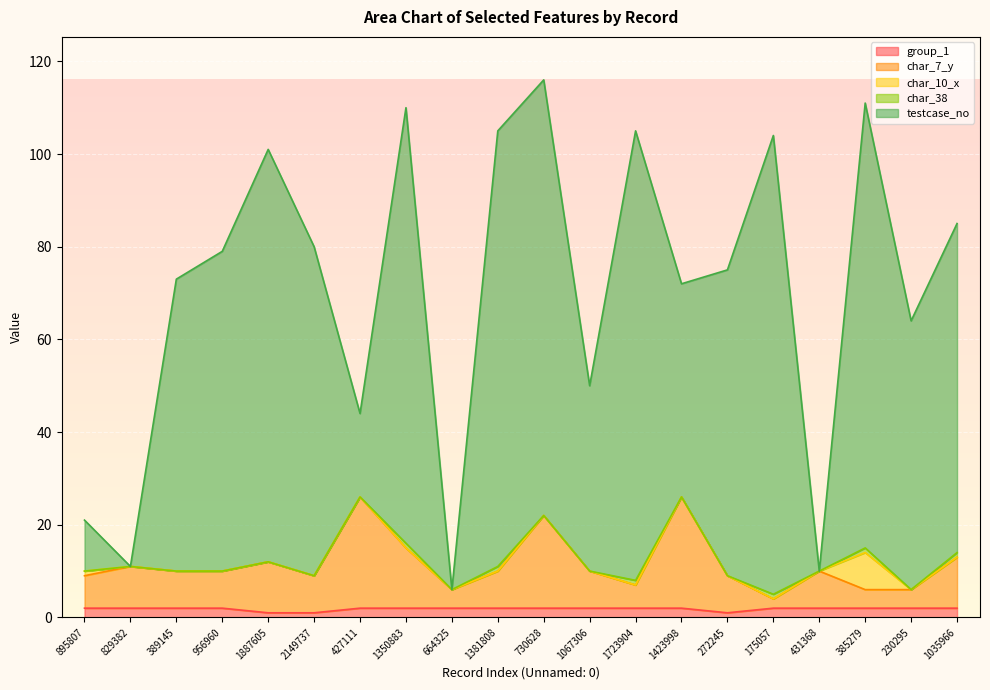

Where does the char_7_y series first go above 10?

829382